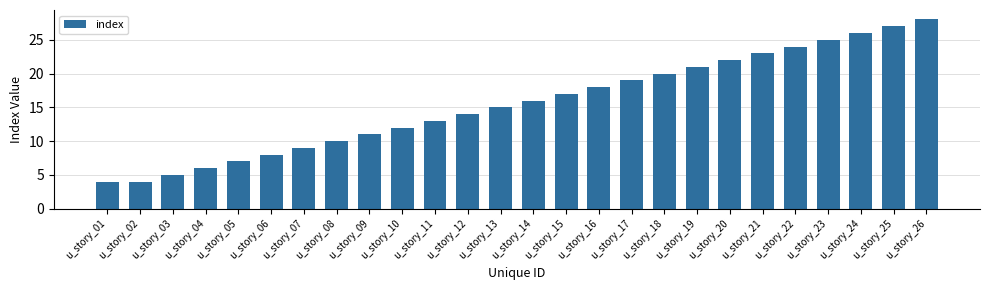

How many values are below 16?

13